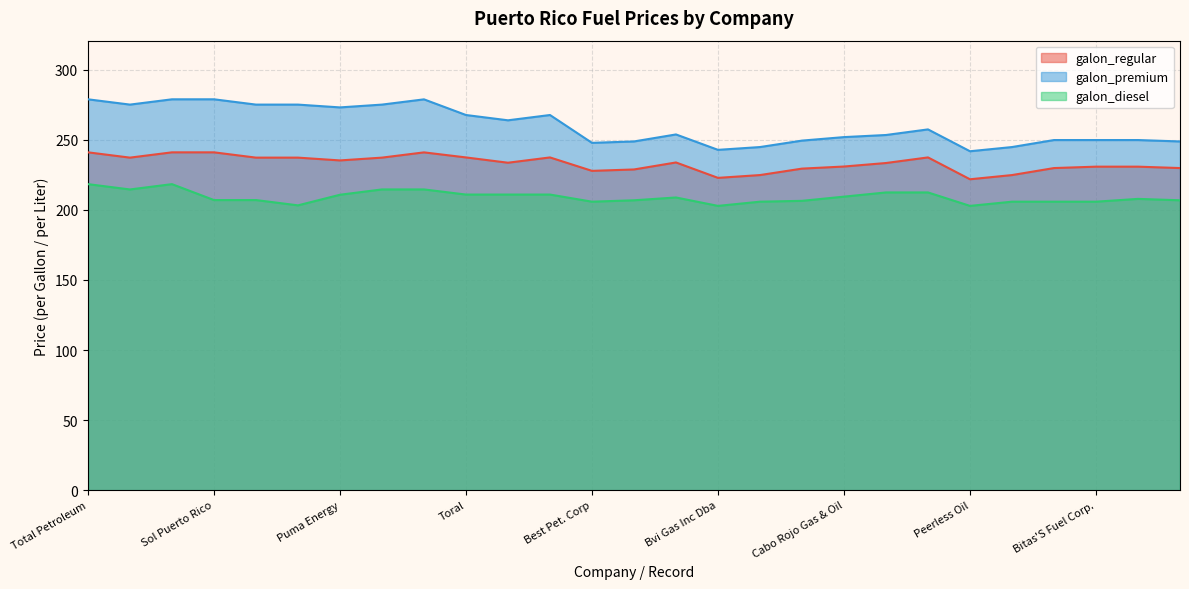

How many lines are shown in the chart?

3